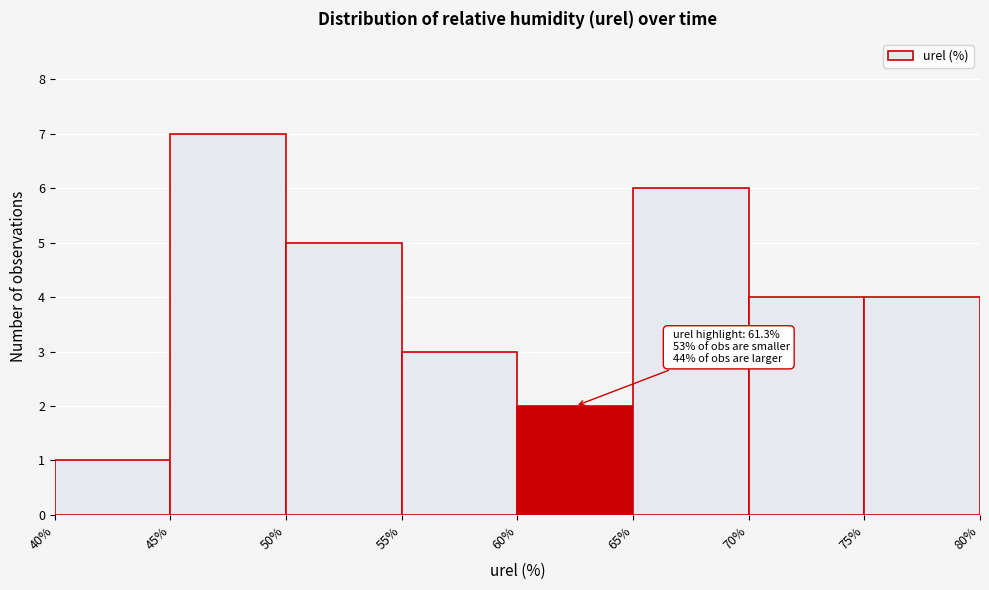

Over which range of the x-axis is the bar tallest?

45% to 50%